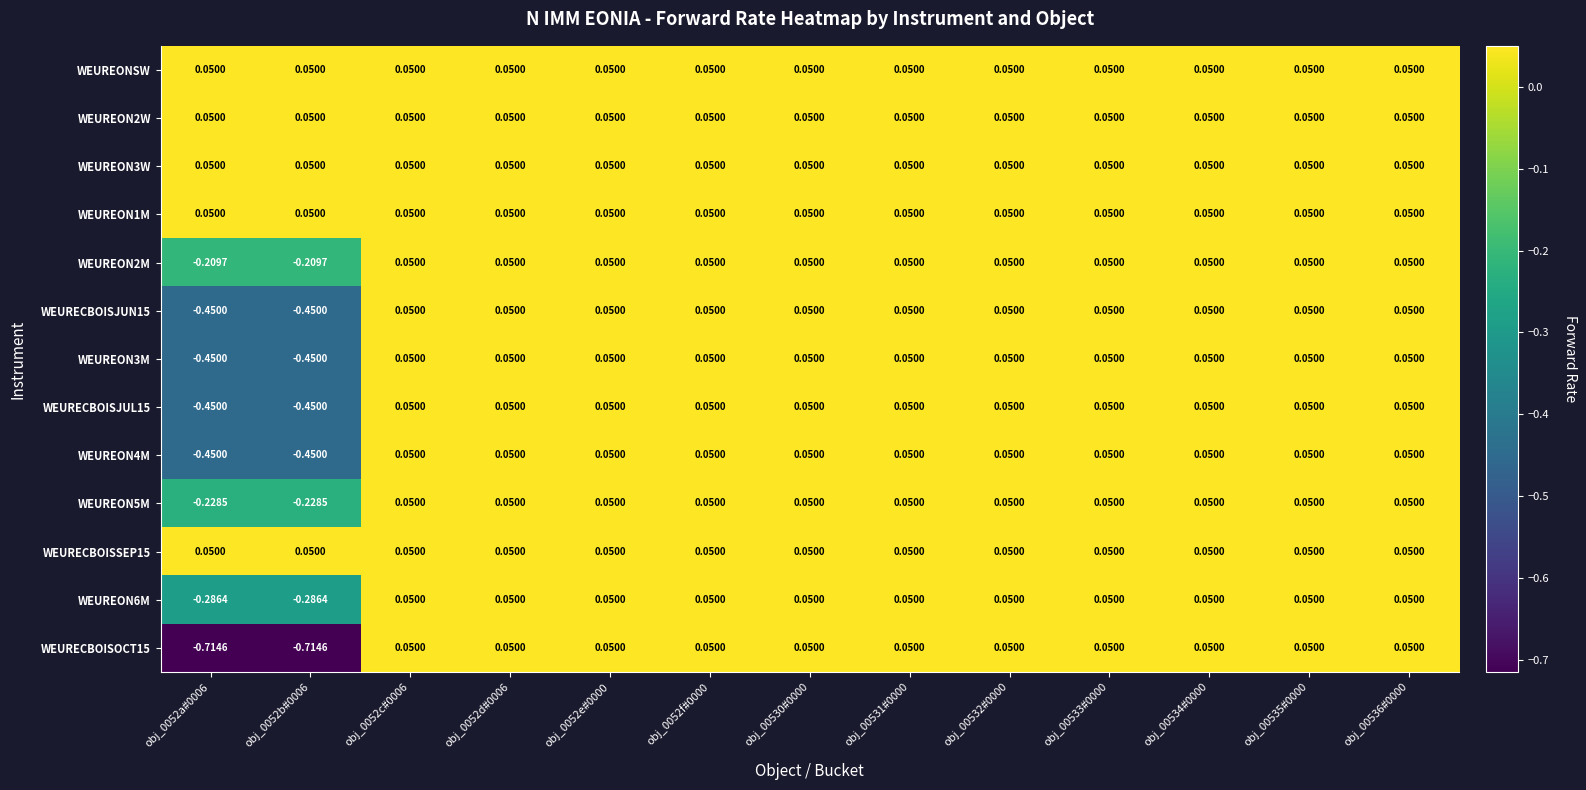

Is the value of WEUREON2M at obj_0052f#0000 greater than the value of WEUREON3M at obj_0052a#0006?

Yes